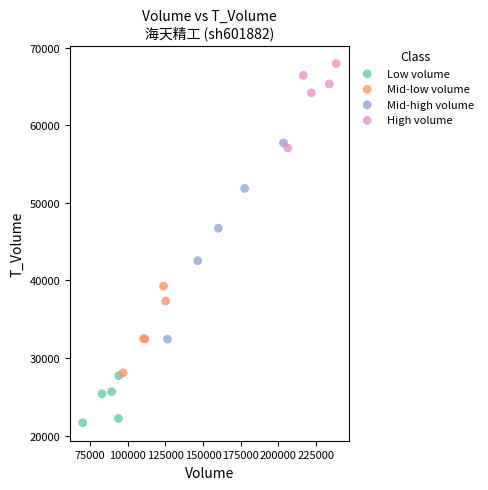

Which series reaches the minimum Y coordinate?

Low volume